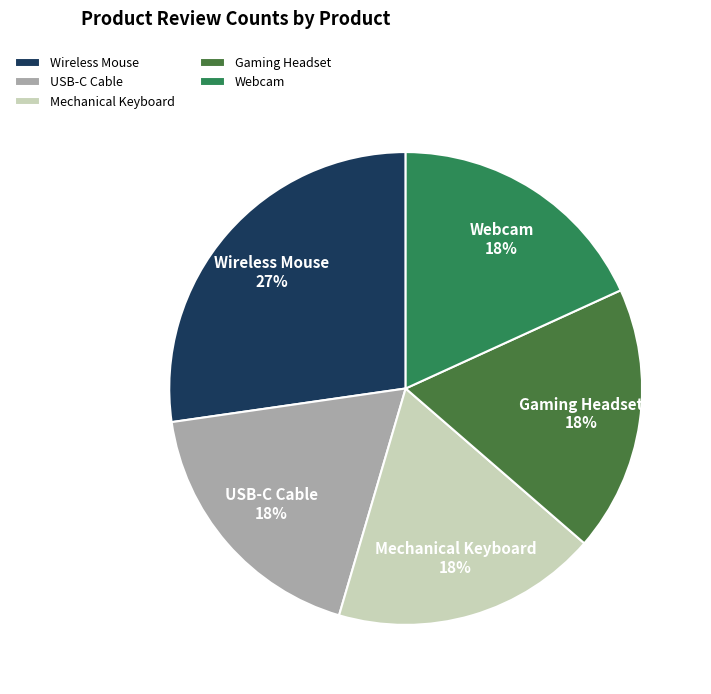

Is there any slice that represents more than half of the pie?

No